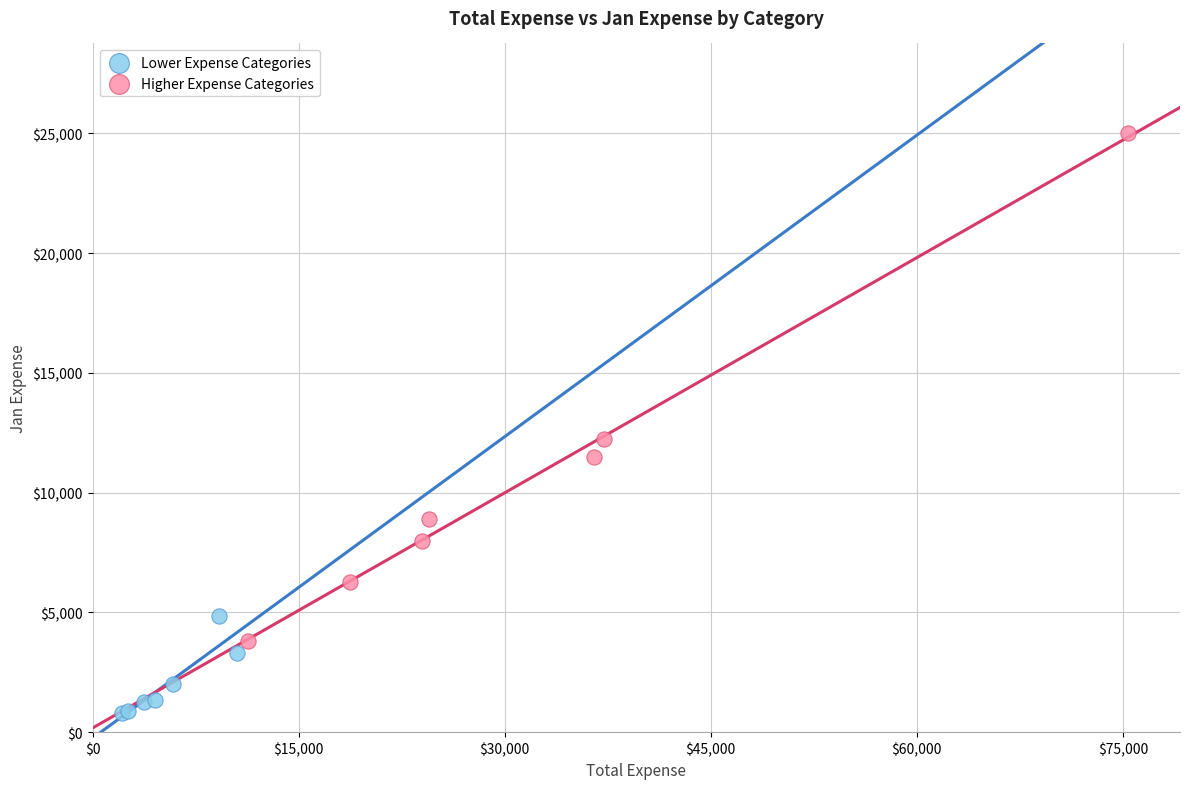

Which series has the widest spread of Y values?

Higher Expense Categories